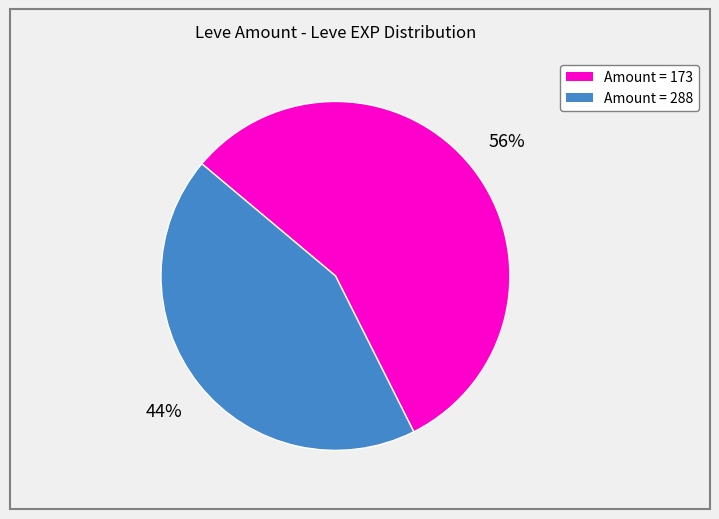

Is there any slice that represents more than half of the pie?

Yes